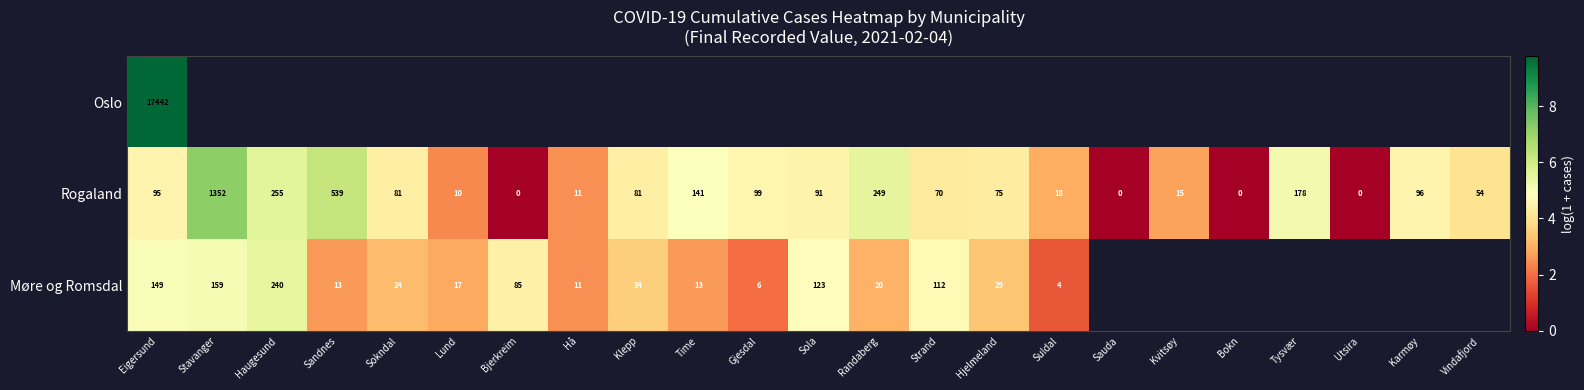

At which label does Rogaland reach its peak?

Stavanger